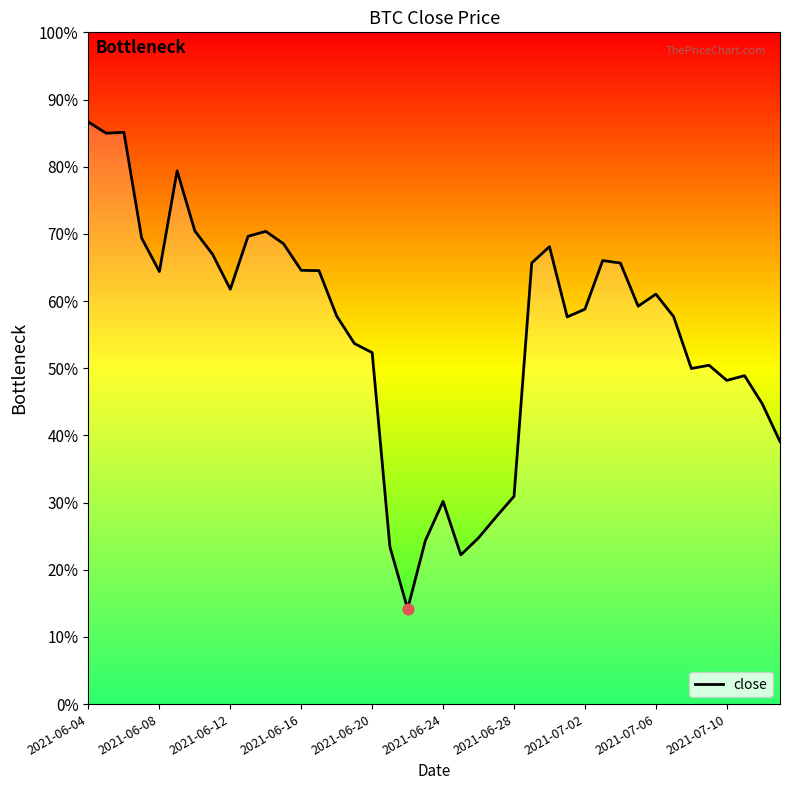

Is this an area chart (filled region under the line)?

Yes